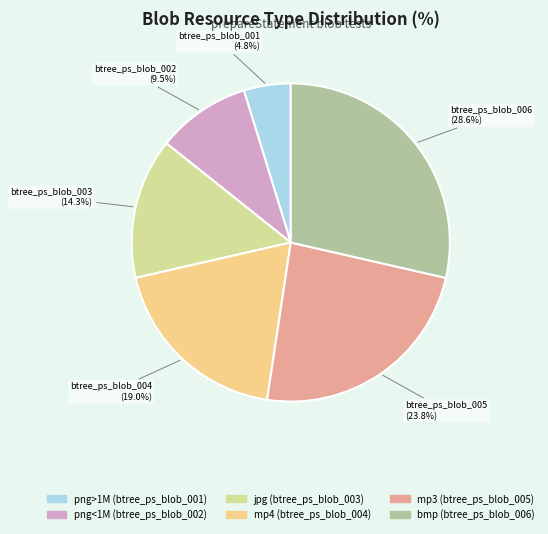

Count the number of slices in the pie.

6